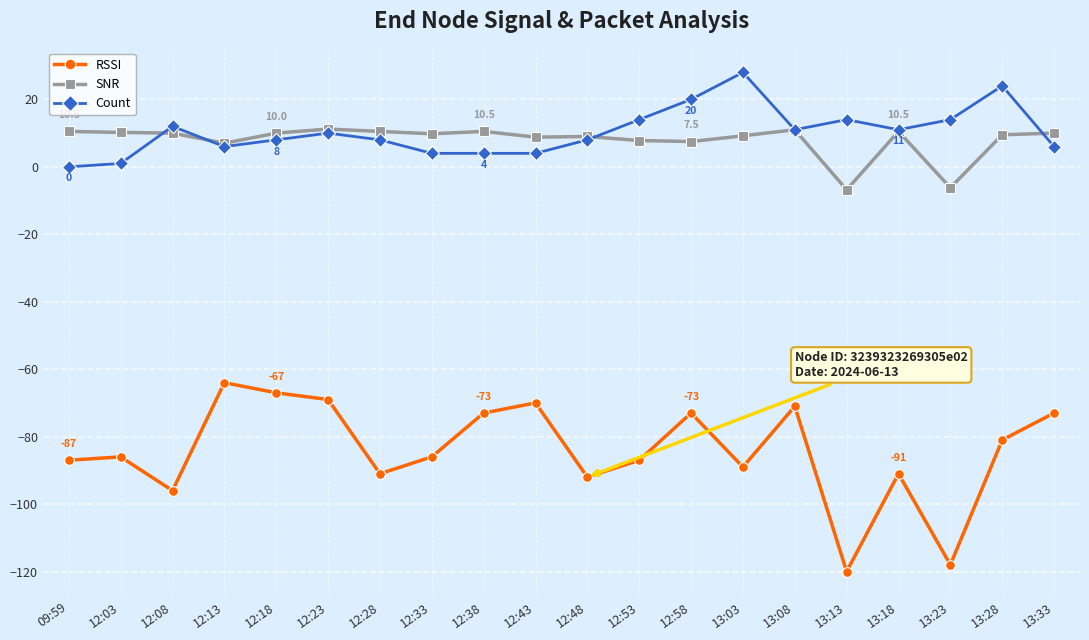

True or false: Count has more than 0 points higher than both neighbors.

True